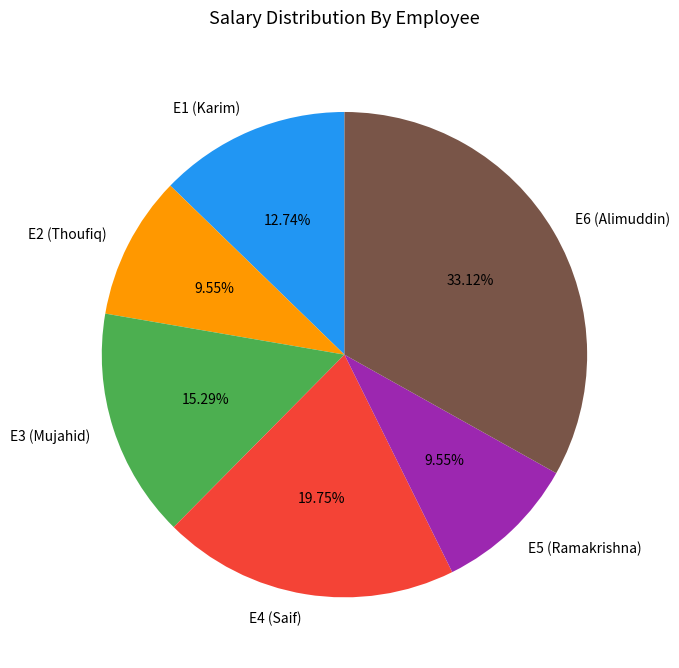

What is the largest slice in the pie chart?

E6 (Alimuddin)